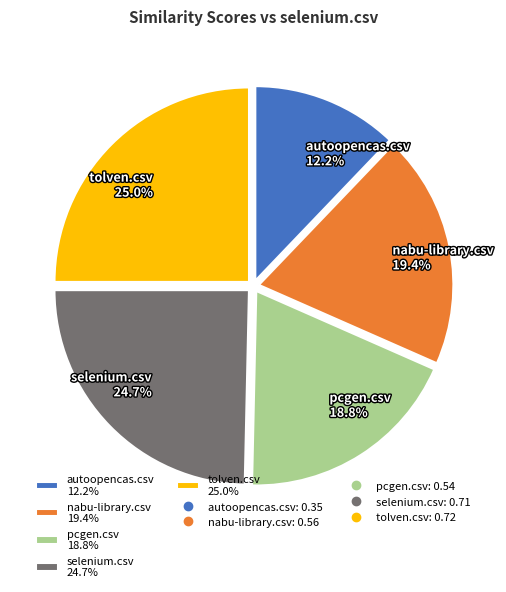

Does pcgen.csv 18.8% account for over 50% of the chart?

No